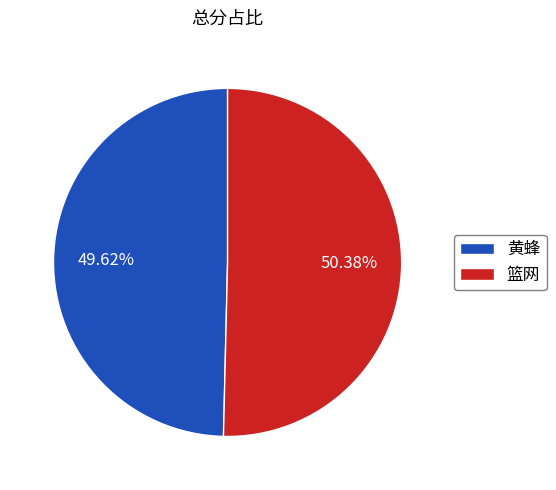

True or false: 黄蜂 accounts for 50% of the total.

True